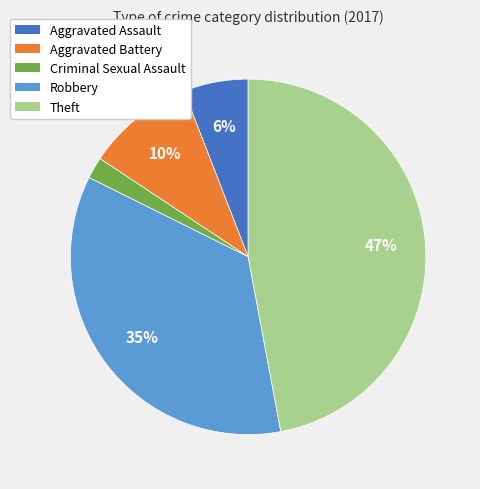

Does any single category account for the majority?

No